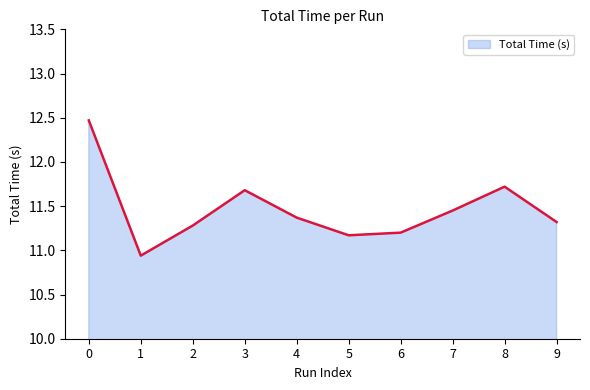

Between 3 and 6, which is larger?

3